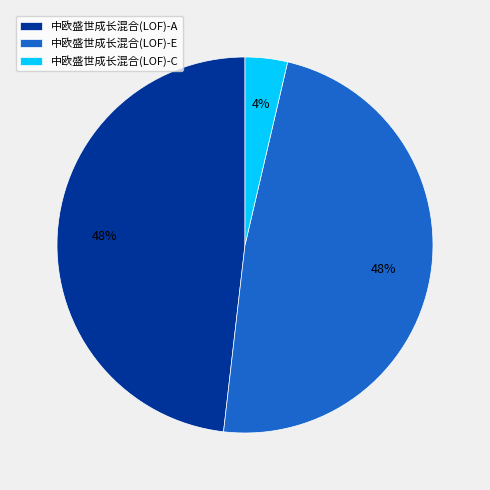

Does any single category account for the majority?

No